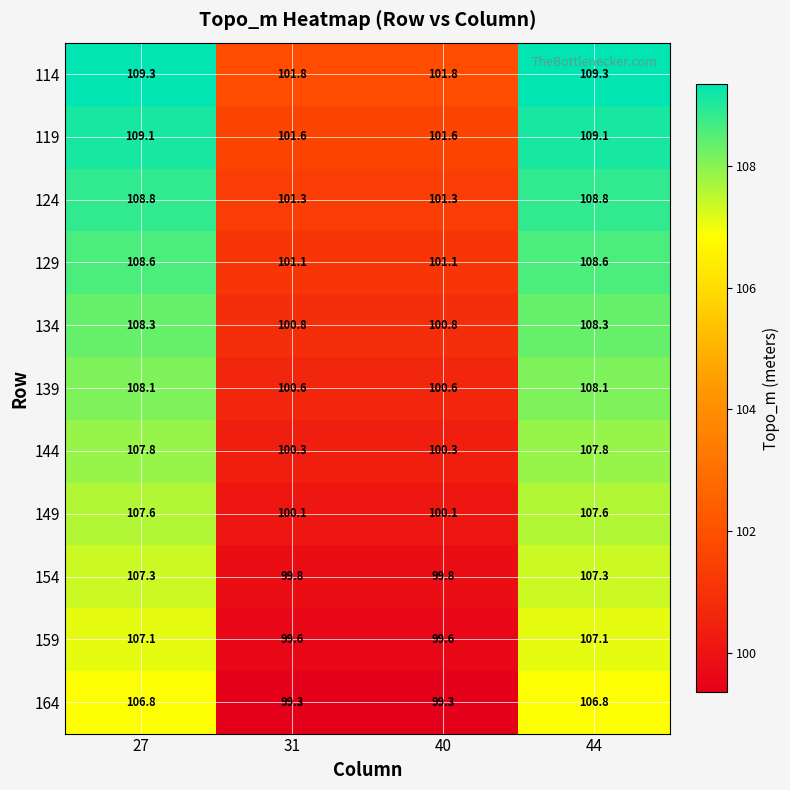

How many categories are shown in the chart?

4